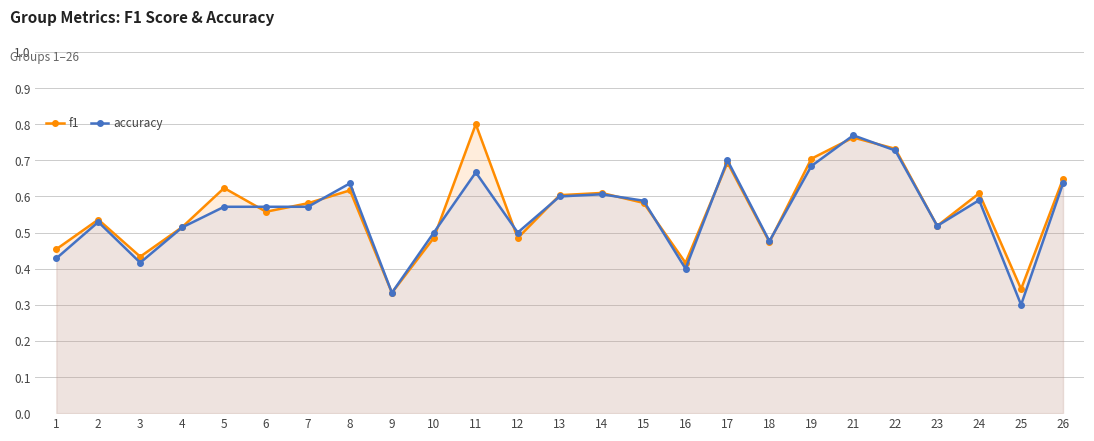

What is the total value across all series at 6?

1.1